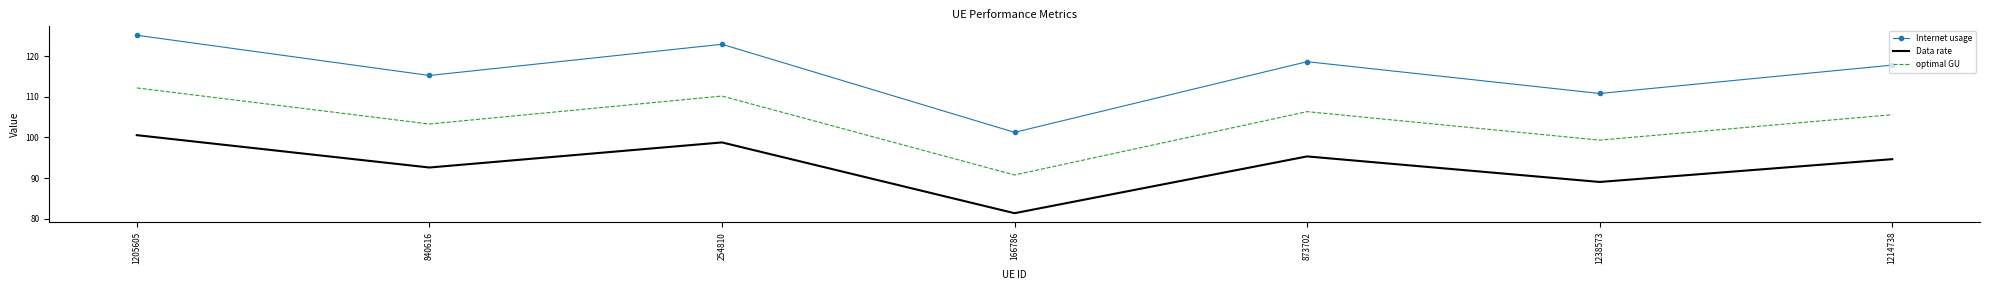

At which category does optimal GU reach its first local peak?

254810